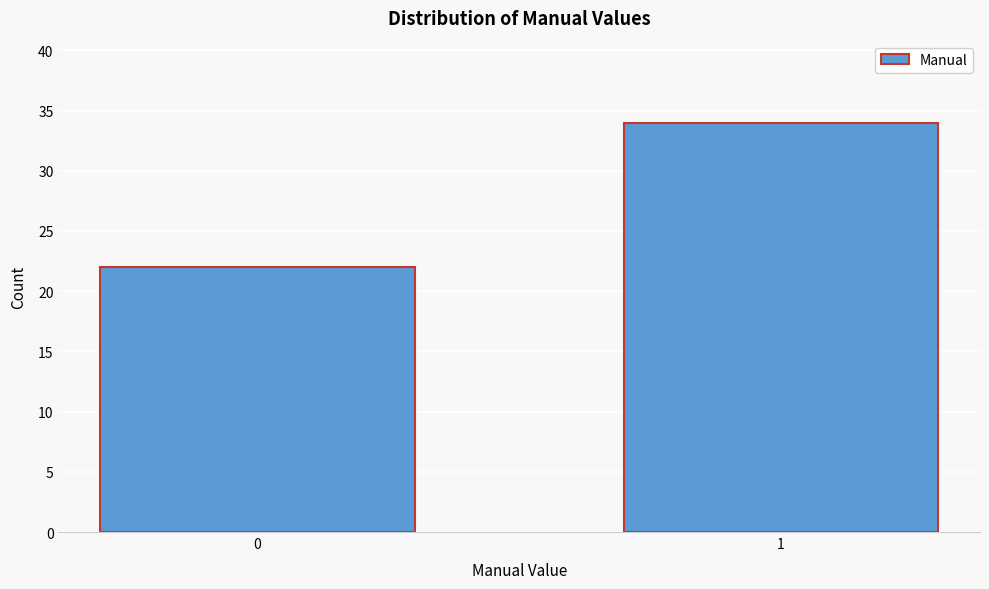

Reading right to left, transcribe all the data shown in this chart.

1=34	0=22